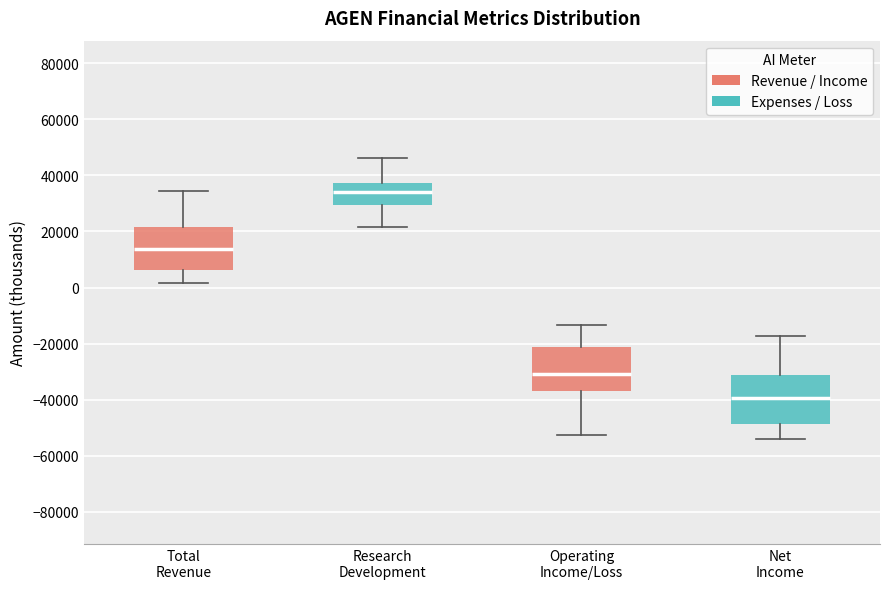

Which box's median line is the lowest?

Net Income